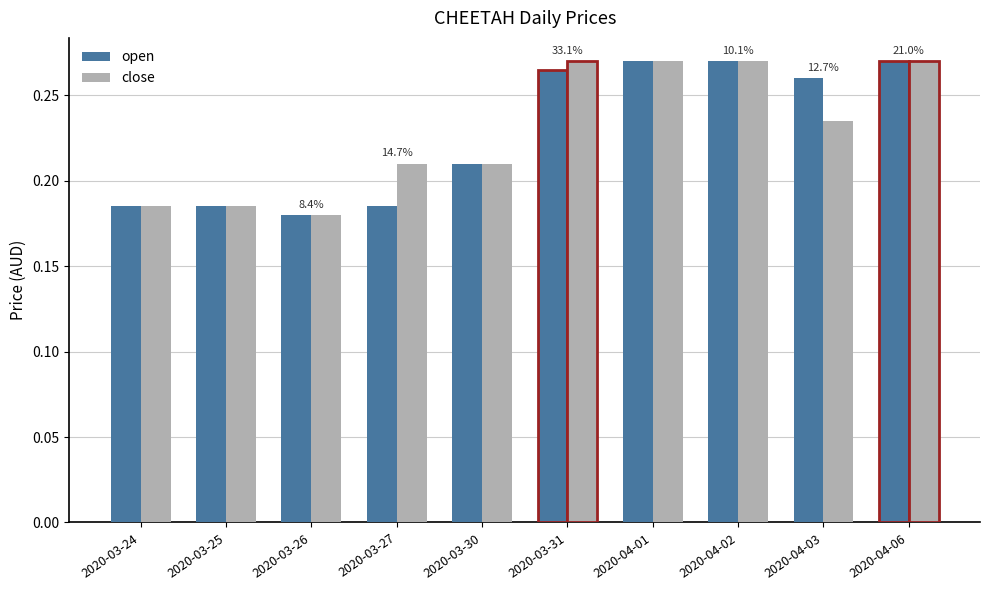

Is the value of close at 2020-03-27 greater than the value of open at 2020-03-26?

Yes